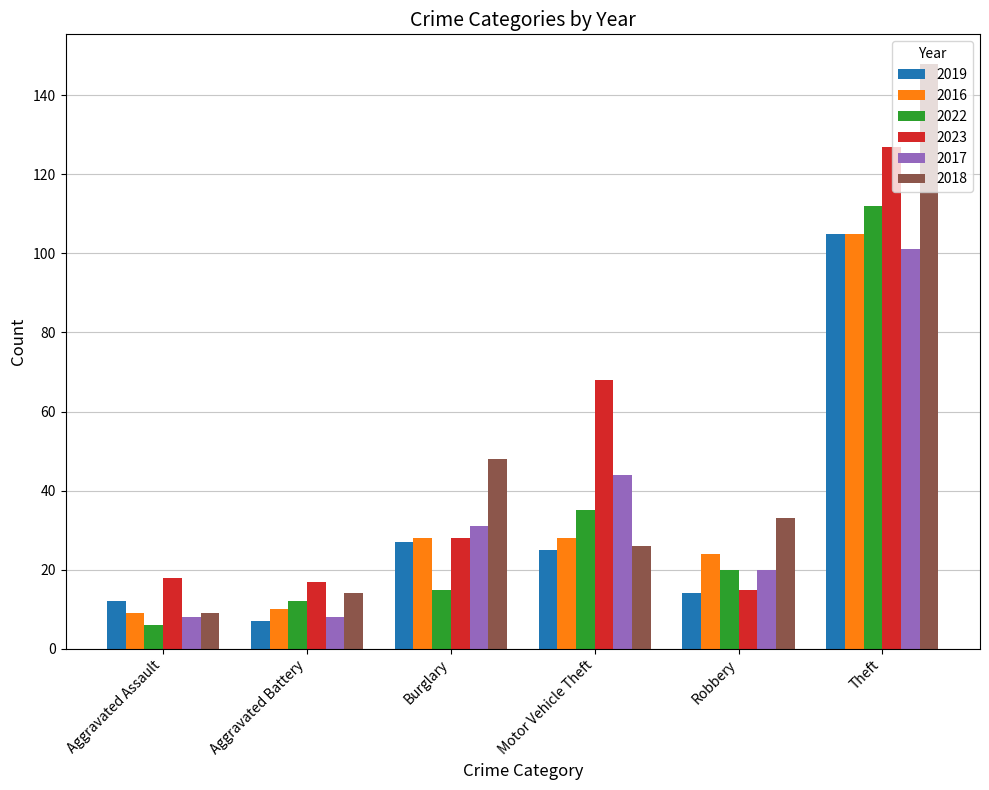

The value of 2018 at Aggravated Battery is 8. True or false?

False